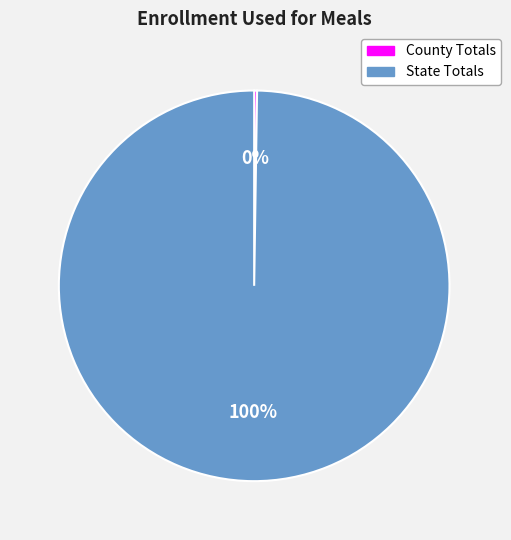

The State Totals slice represents 85% of the pie. True or false?

False